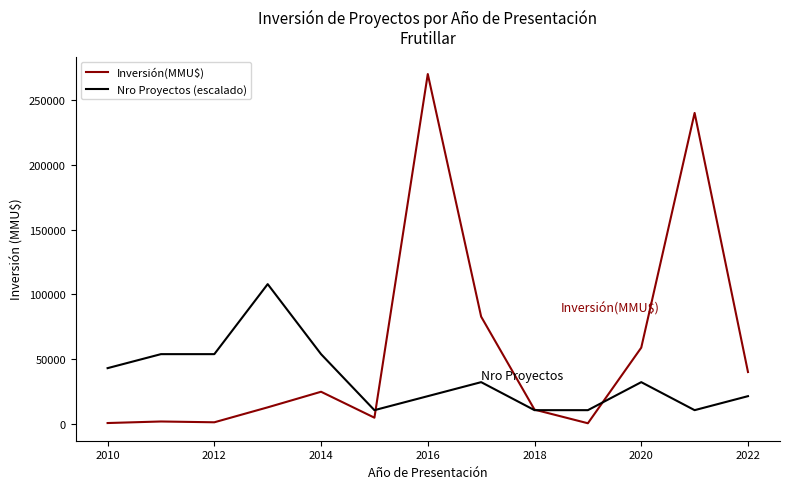

What is the difference between the maximum and minimum values in the Nro Proyectos (escalado) series?

97200